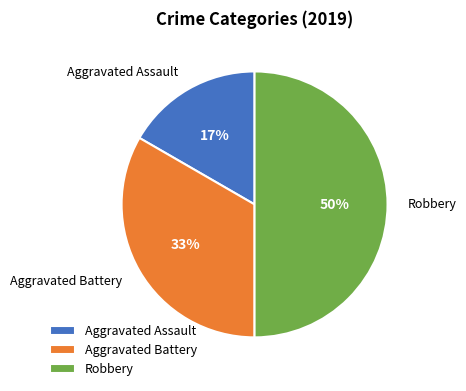

Rank the categories by value from lowest to highest.

Aggravated Assault, Aggravated Battery, Robbery